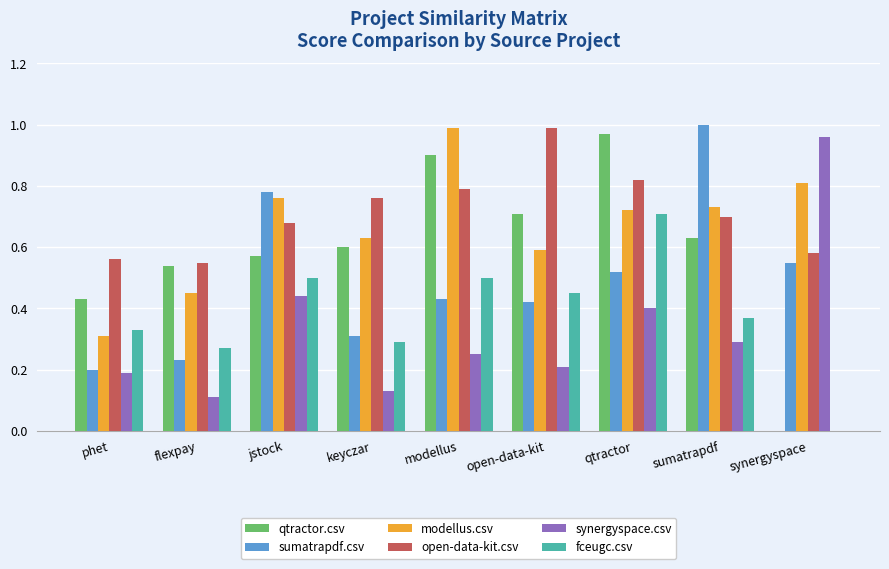

What is the sum of the open-data-kit.csv values at sumatrapdf and qtractor?

1.5